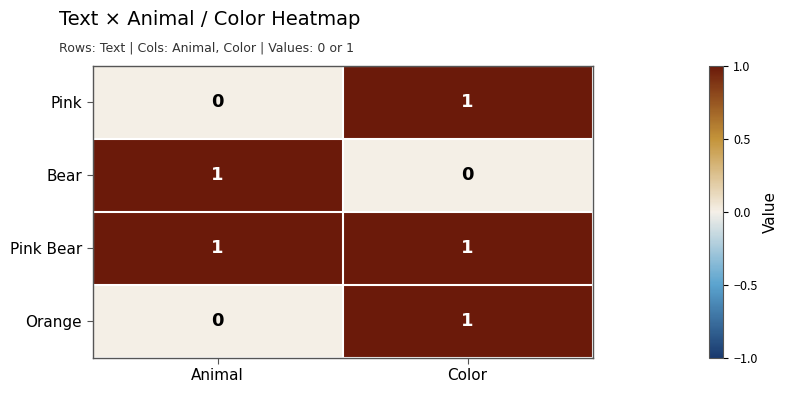

Reading left to right, extract all data points from this chart.

Pink: 0	1
Bear: 1	0
Pink Bear: 1	1
Orange: 0	1